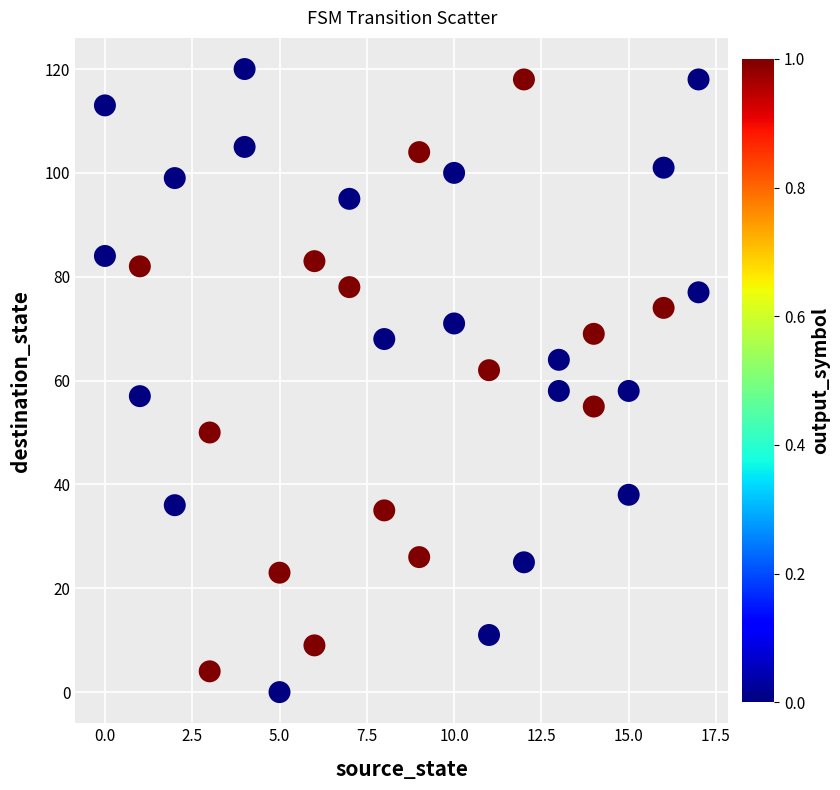

What is the range of Y values (max minus min)?

120